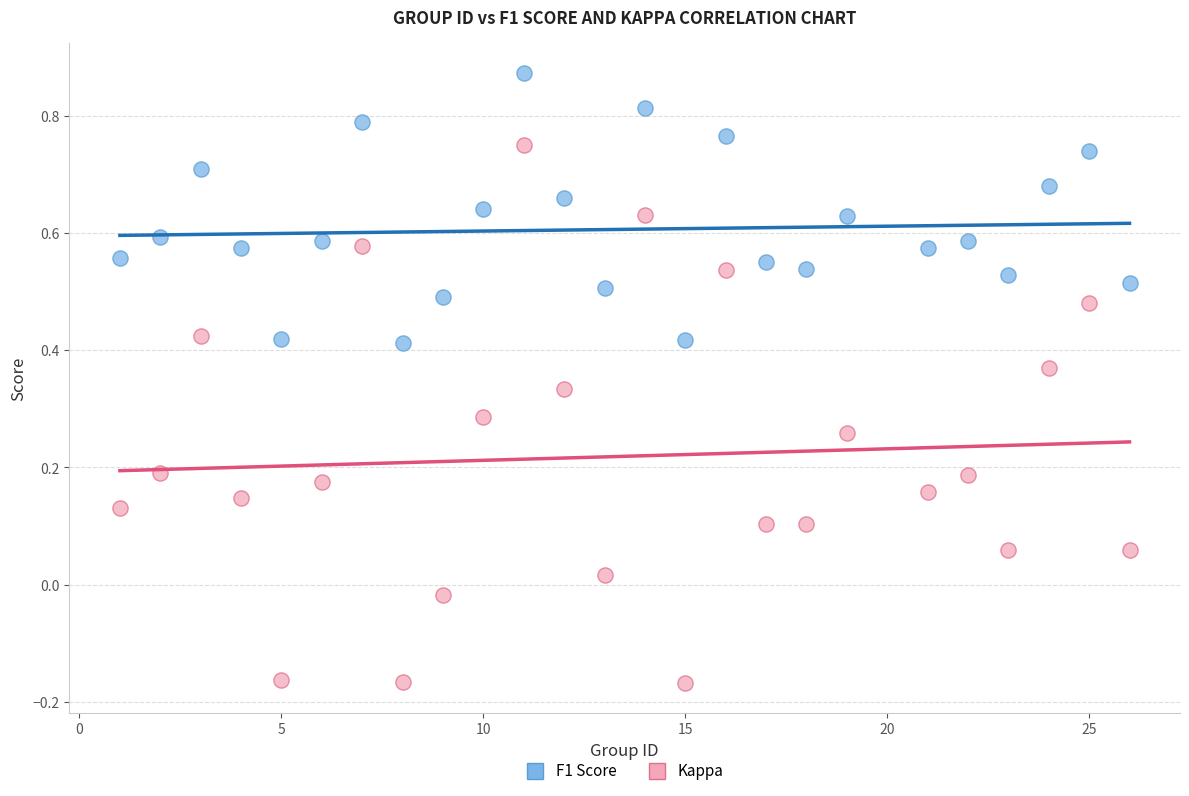

Across all data points, what is the range of X values (max minus min)?

25.0